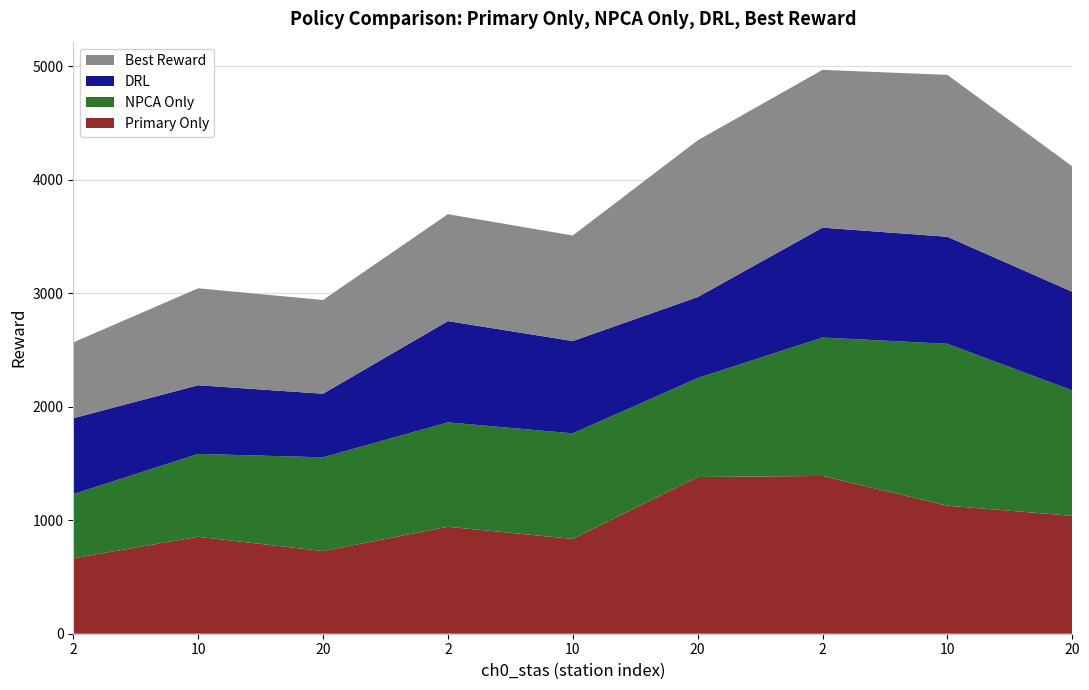

Reading left to right, what are all the values shown in this chart?

Primary Only: 664.9	853.9	728.0	942.0	835.4	1380.6	1389.8	1127.9	1038.7
NPCA Only: 565.1	730.0	825.9	919.8	929.6	871.5	1219.5	1426.1	1105.1
DRL: 668.1	605.0	560.0	892.0	813.3	713.1	967.9	942.7	868.4
Best Reward: 668.1	853.9	825.9	942.0	929.6	1380.6	1389.8	1426.1	1105.1